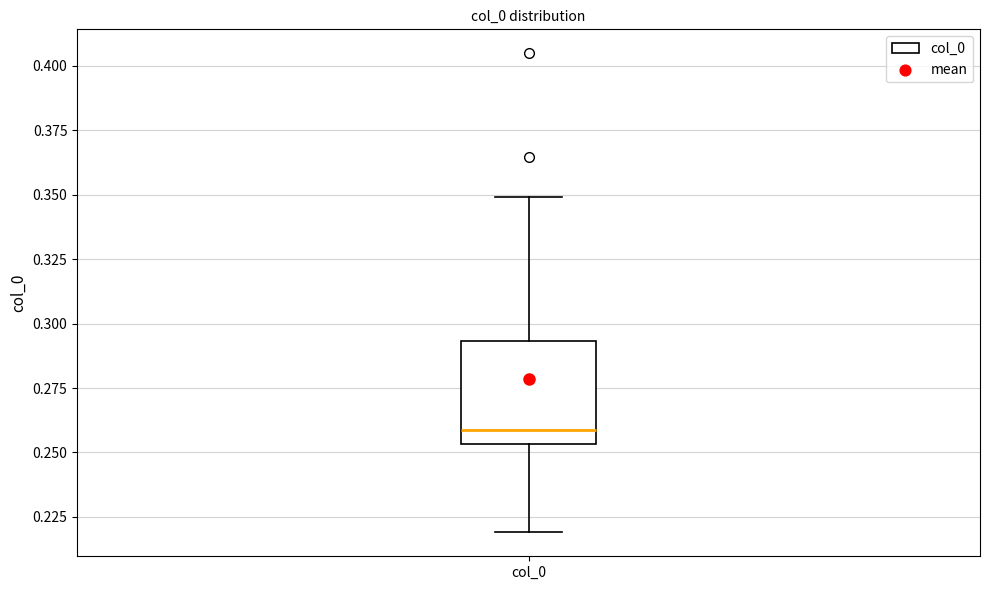

Transcribe this box plot: give where the median line is, the range the box spans, and where the two whiskers end, as read against the y-axis. The values are not printed on the chart, so give them approximately, as read against the axis.

median 0.260, box 0.255 to 0.295, whiskers 0.220 to 0.350